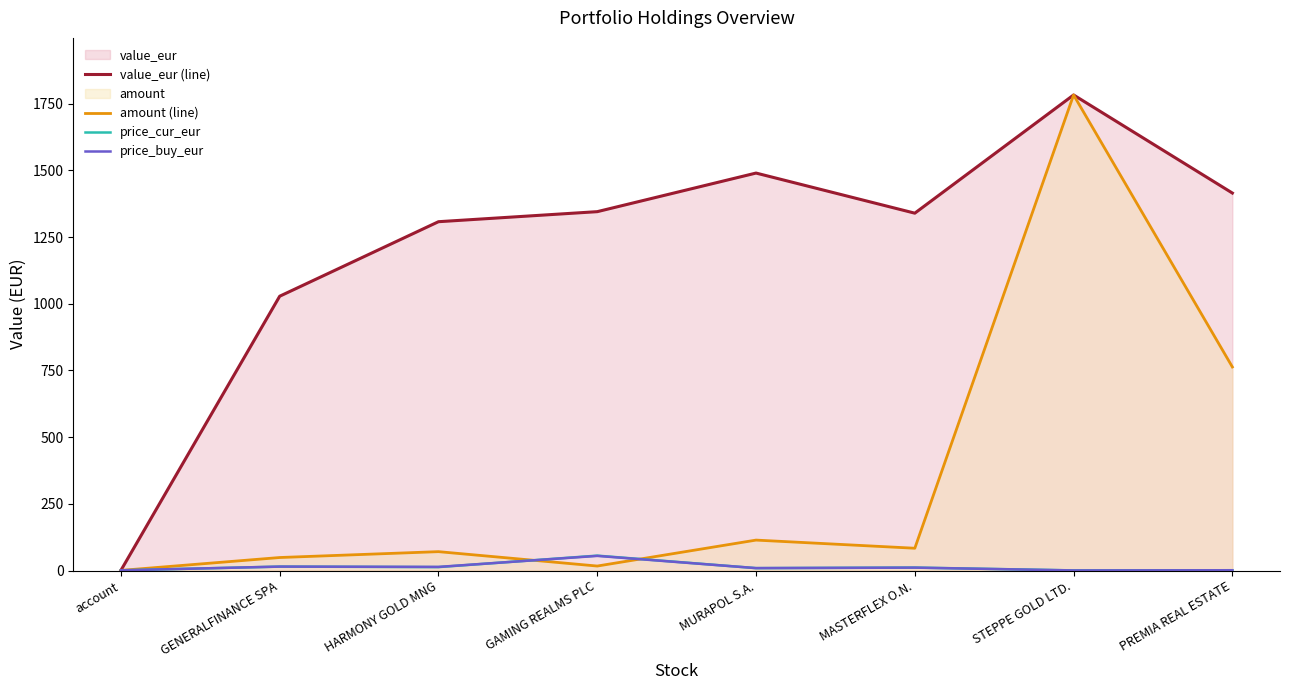

Which series has the largest total across all categories?

value_eur (line)